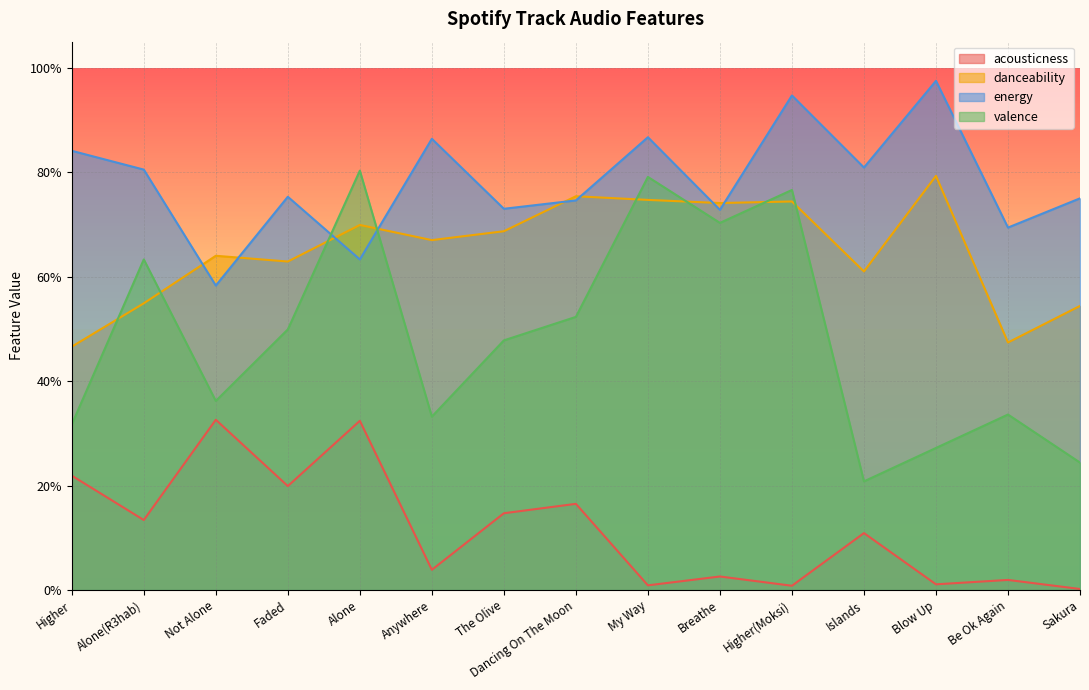

In danceability, how many points are lower than both neighbors (excluding endpoints)?

5